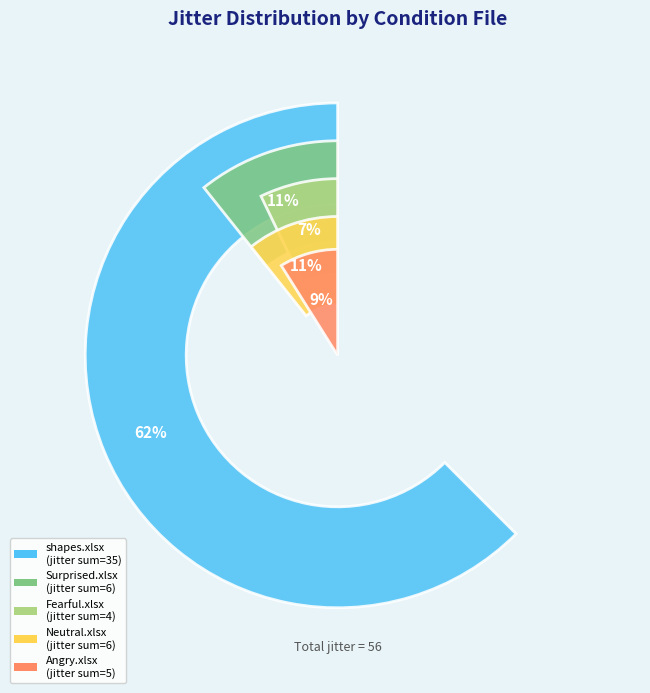

To the nearest percent, what is the difference between the Angry.xlsx and Neutral.xlsx slice percentages?

2%